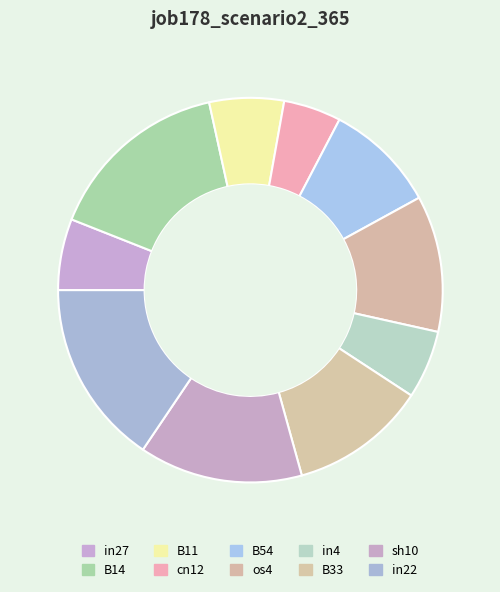

Count the number of slices in the pie.

10